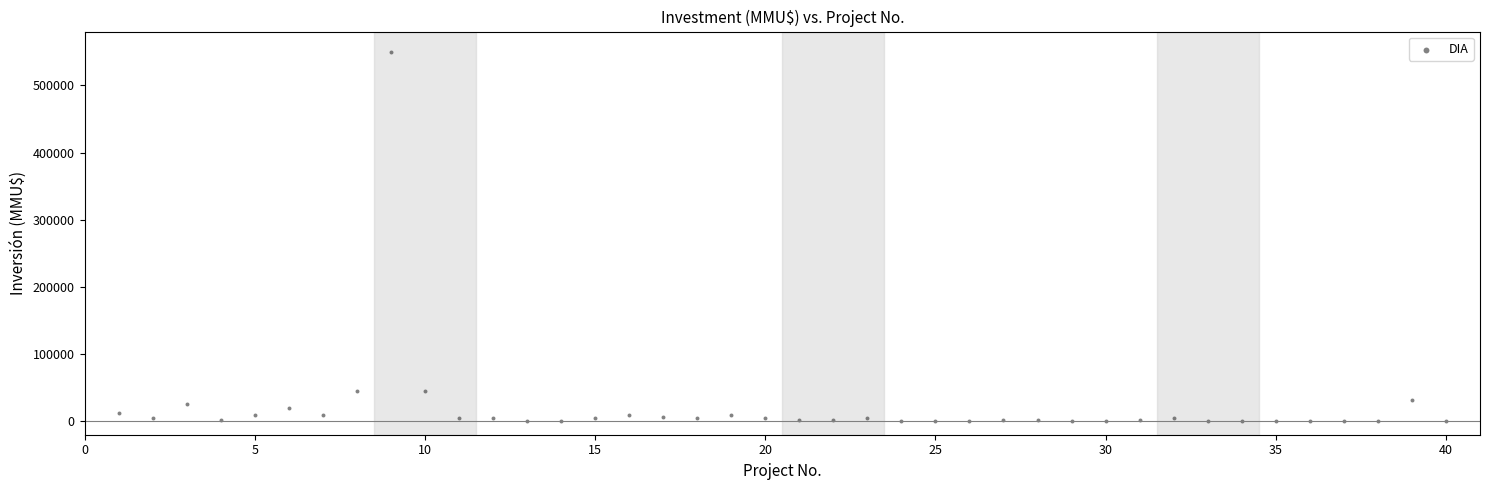

What is the range of X values (max minus min)?

39